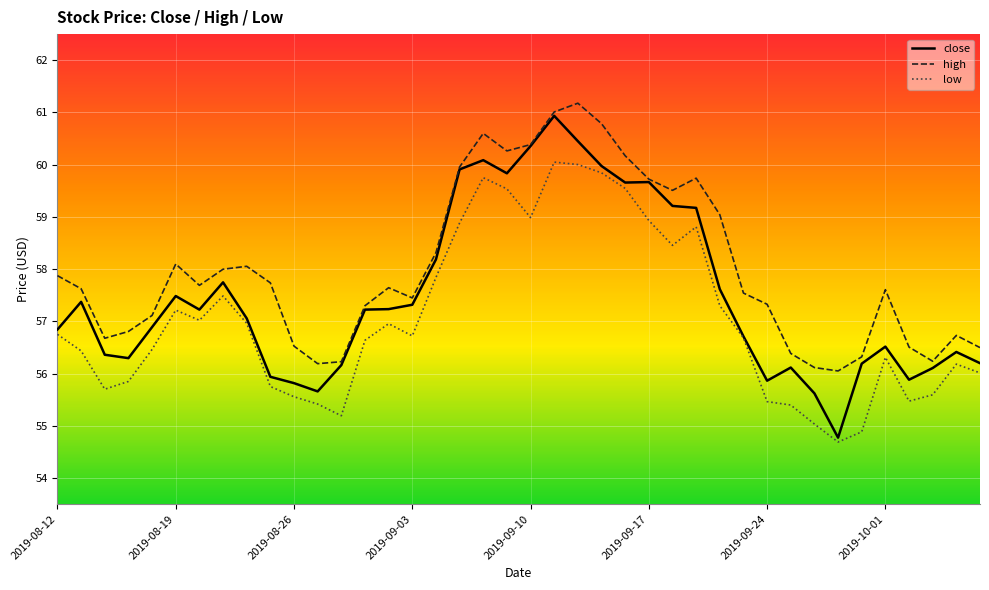

Which series has the largest total across all categories?

high